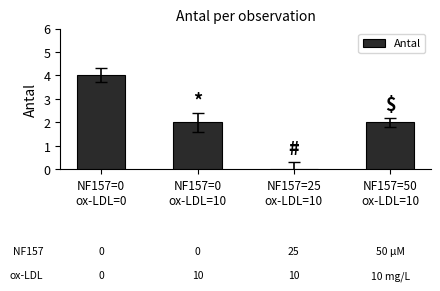

Reading left to right, list all the values displayed in this chart.

4	2	0	2